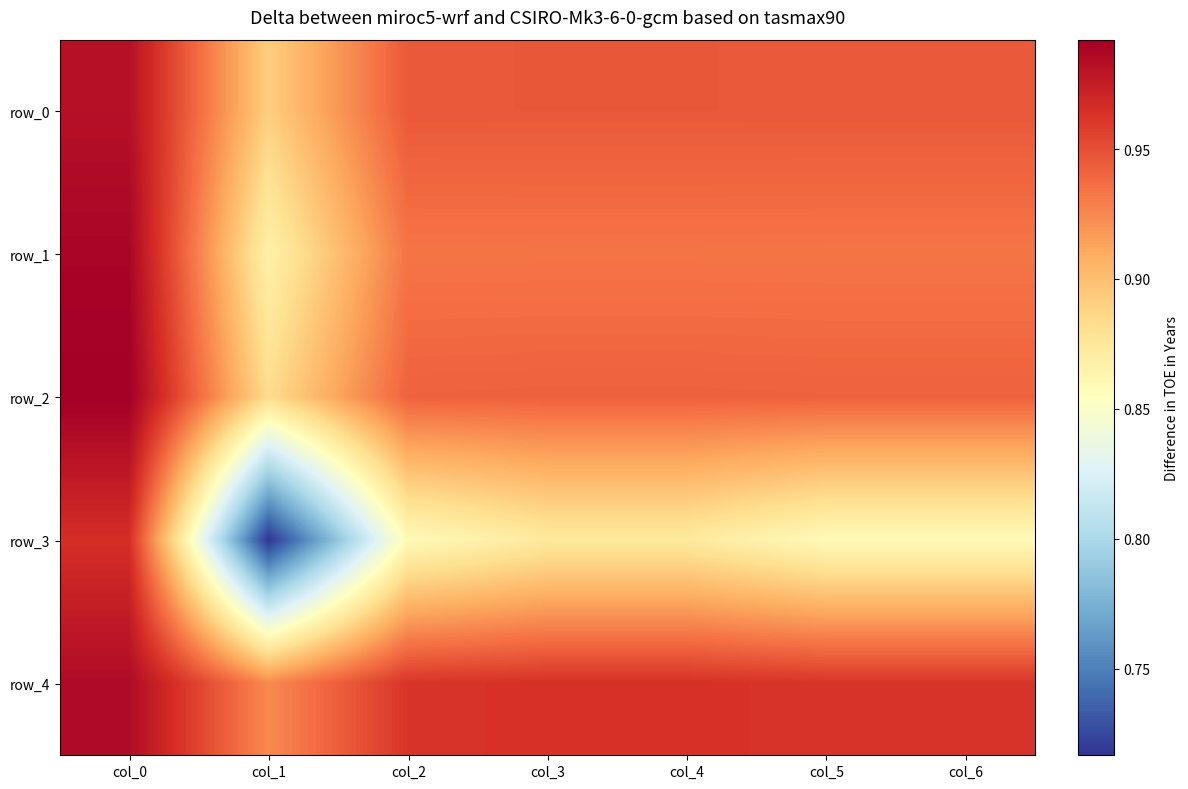

At which label is row_0 closest to 0?

col_1